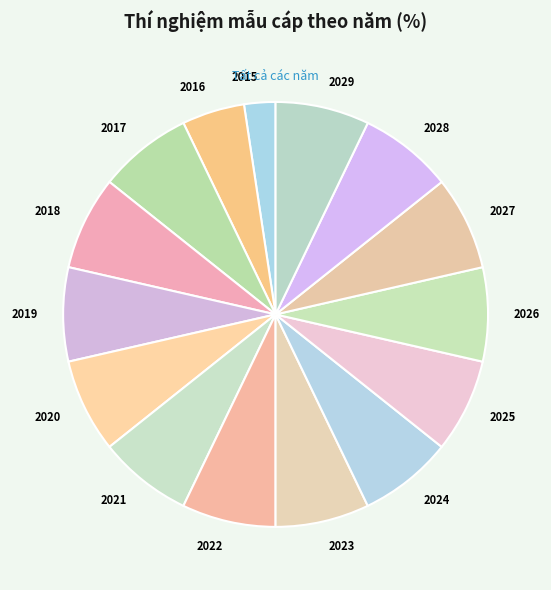

What is the smallest slice in the pie chart?

2015